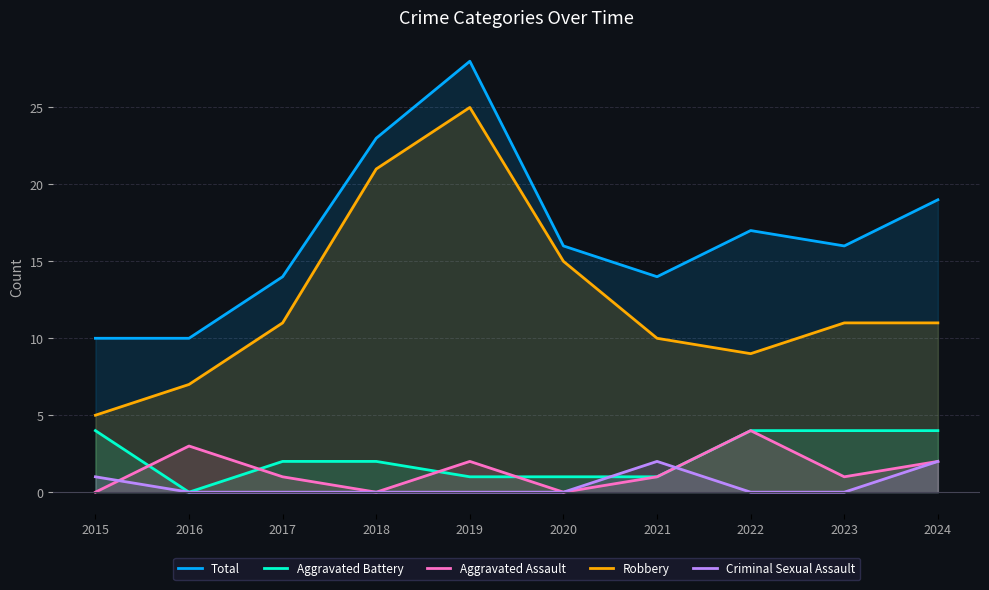

What is the total value across all series at 2020?

32